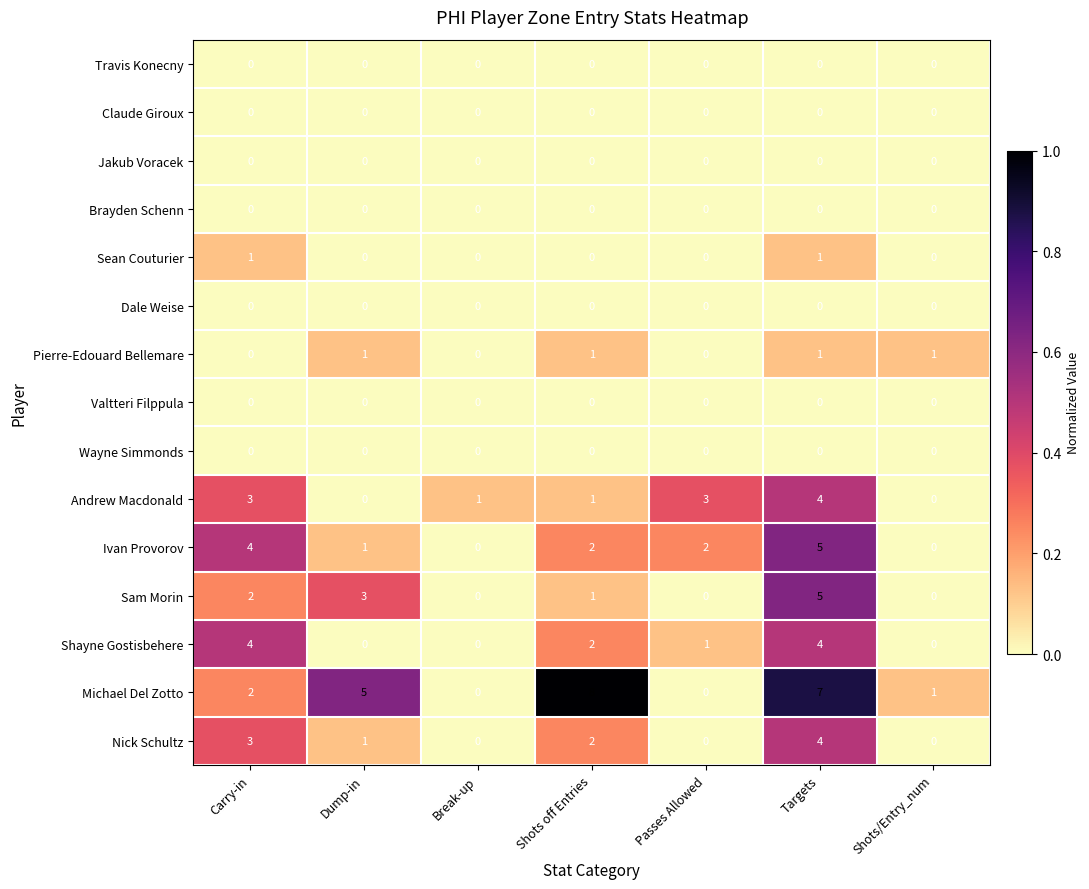

Is it true that Travis Konecny equals 0 at Targets?

True